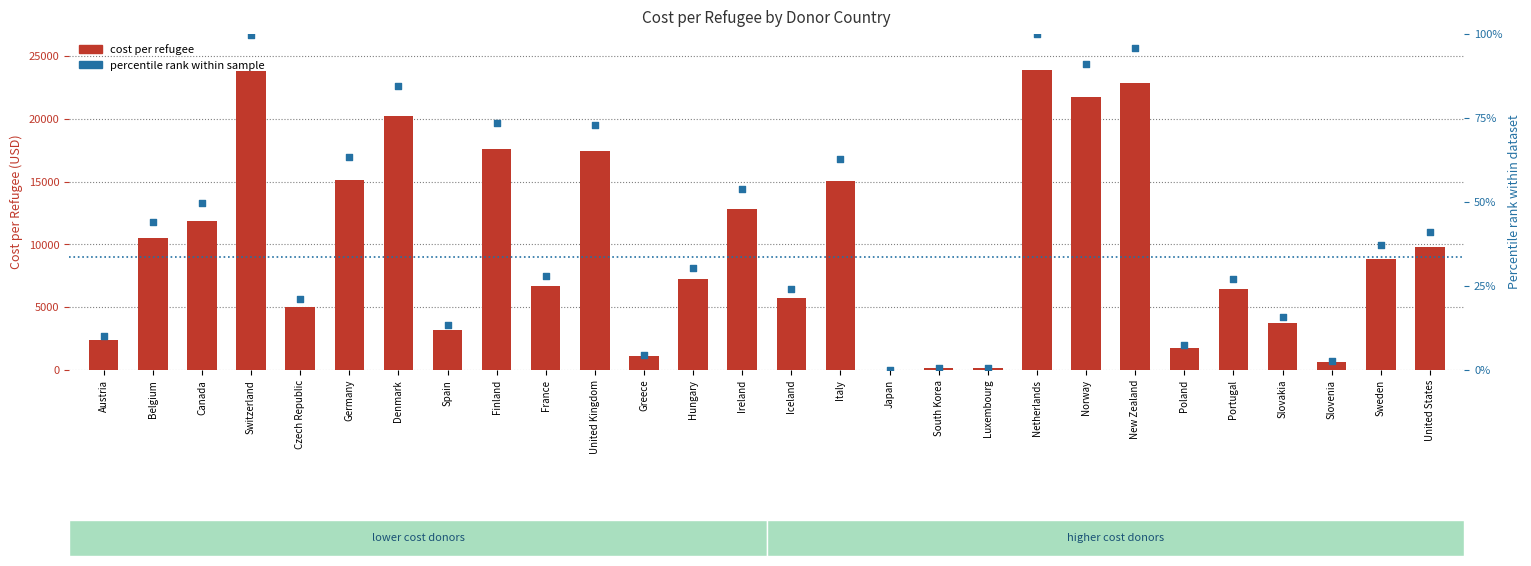

What are all the series names shown in the legend?

cost per refugee, percentile rank within sample